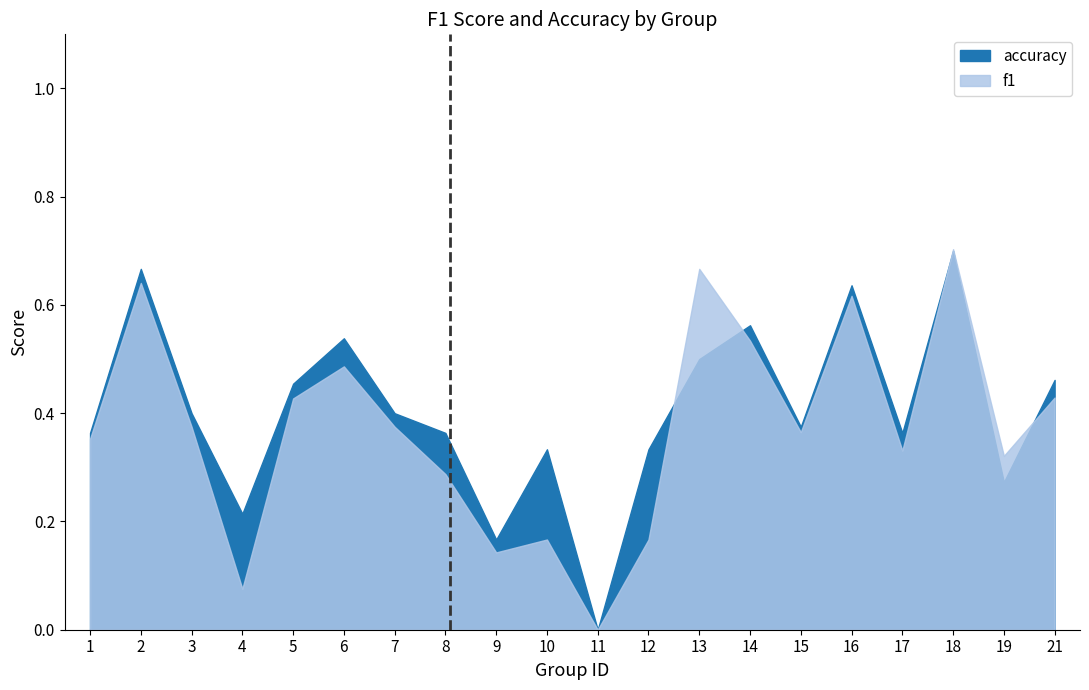

True or false: accuracy and f1 cross at least once.

True